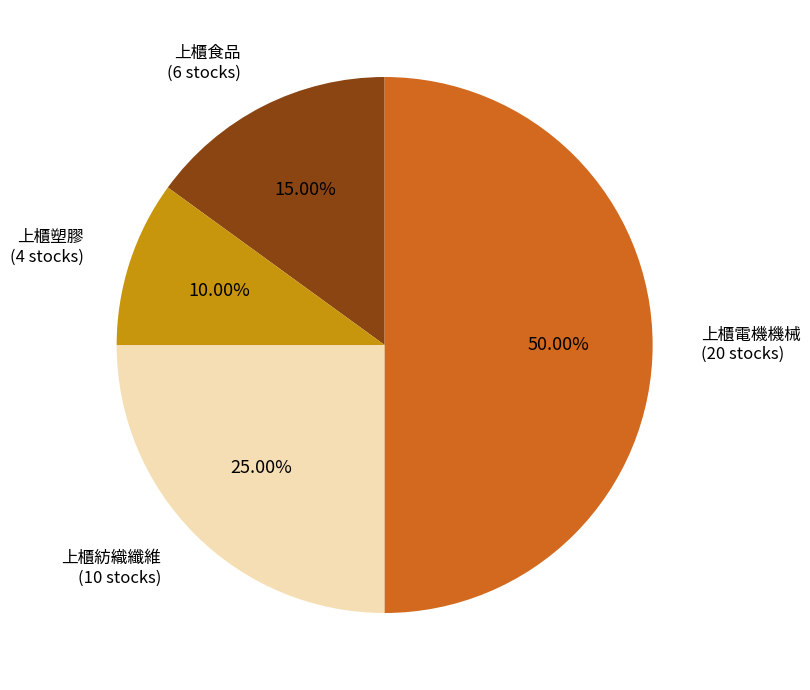

Which slice is the smallest?

上櫃塑膠